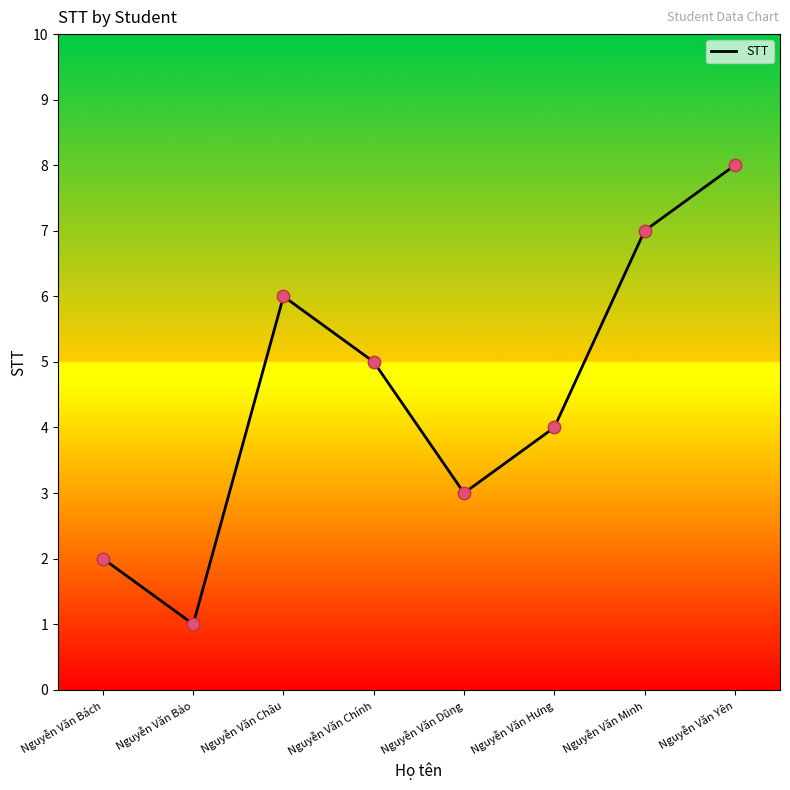

Approximately how many times larger is the value at Nguyễn Văn Bách compared to Nguyễn Văn Minh?

0.3